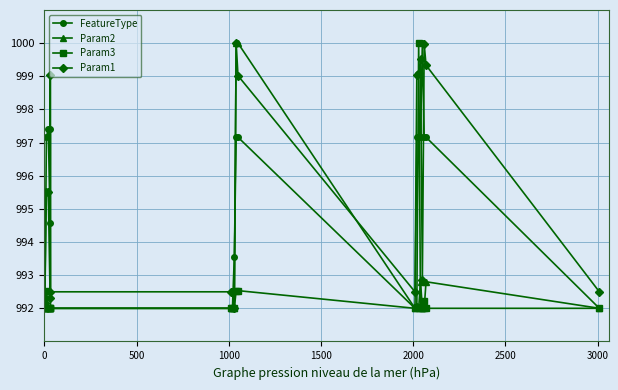

What is the value of the Param3 point at the 7th from the left?

992.0